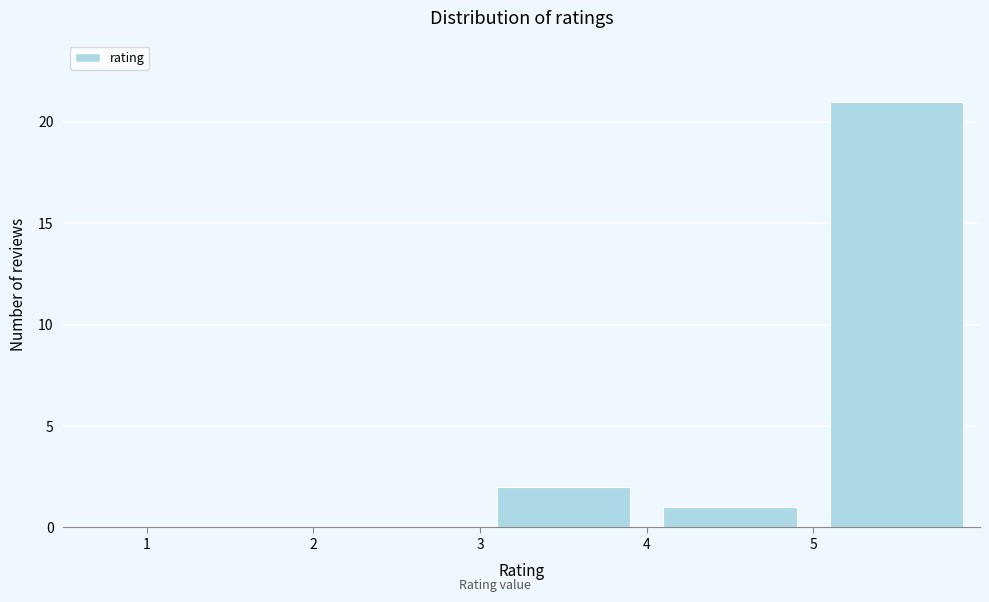

Over which range of the x-axis is the bar tallest?

5 to 6